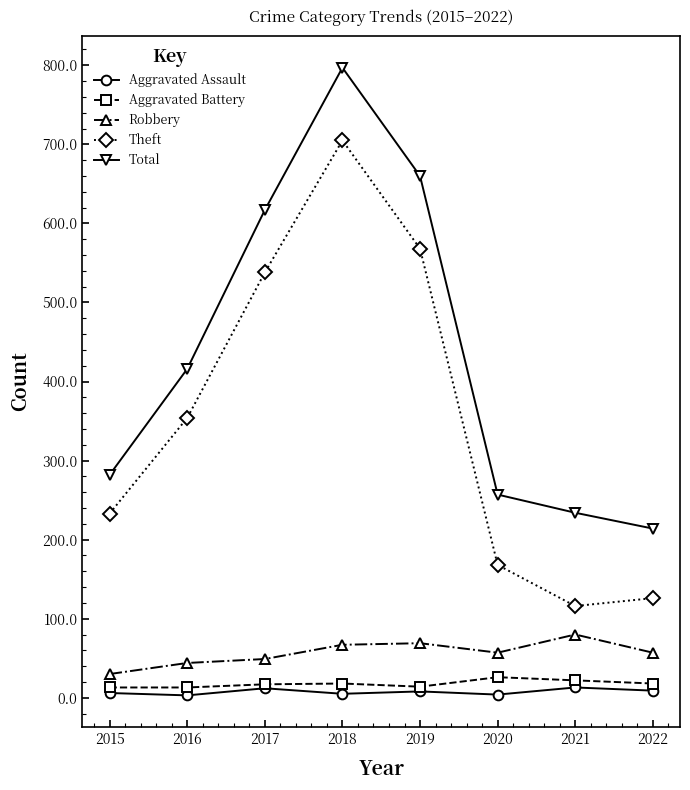

Is the value of Robbery at 2022 greater than the value of Aggravated Assault at 2015?

Yes